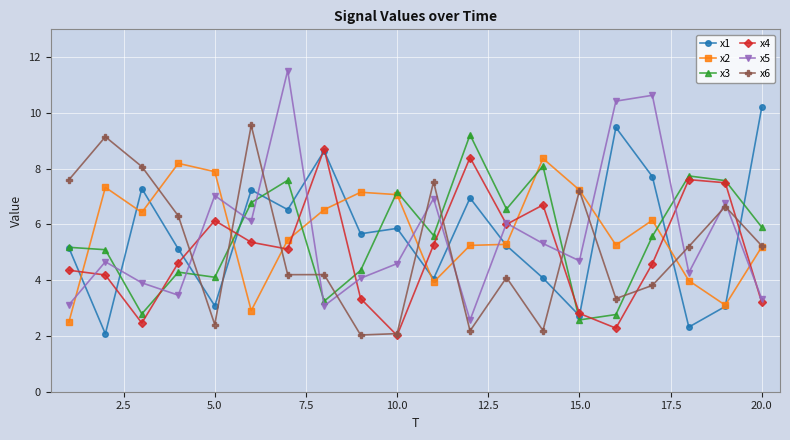

What is the minimum value for x2?

2.5